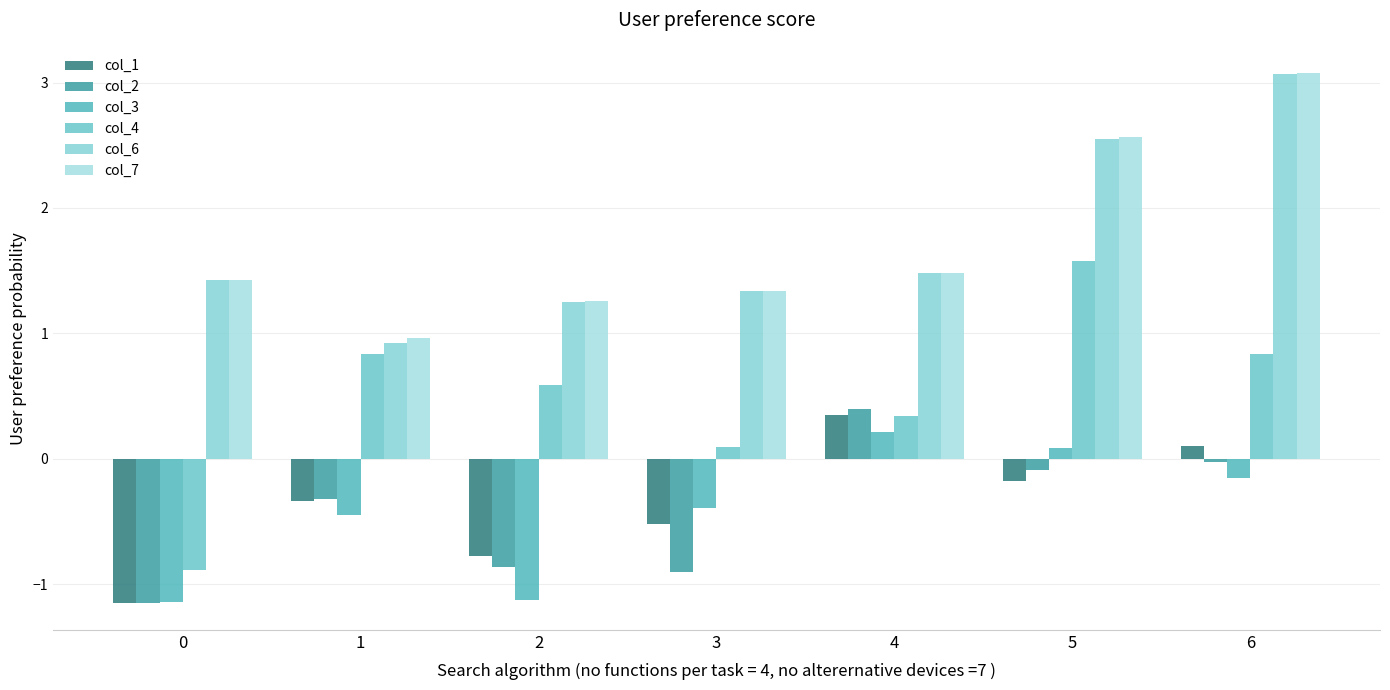

What is the greatest value displayed?

3.1